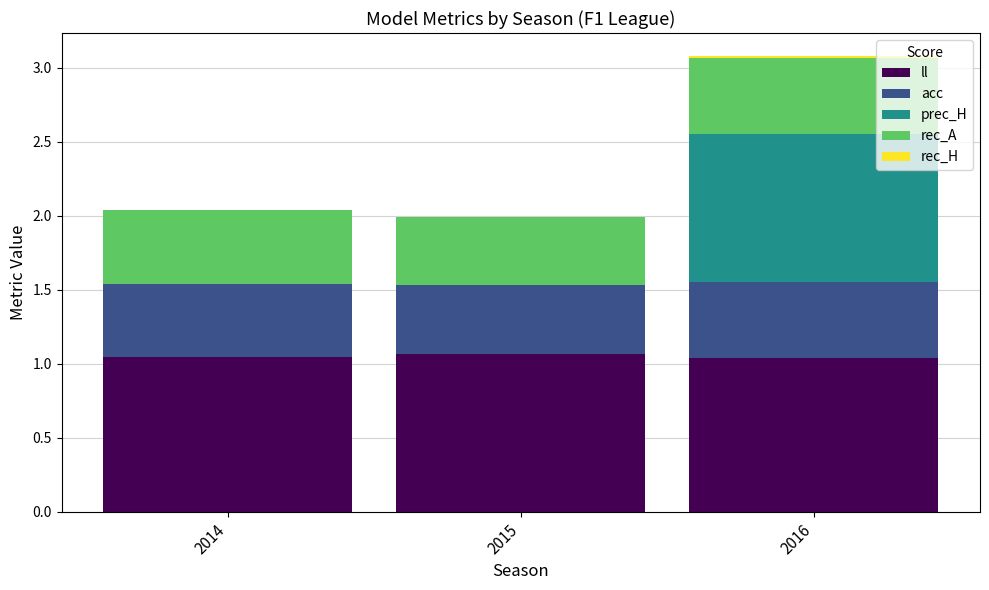

Which series has the largest total across all categories?

ll